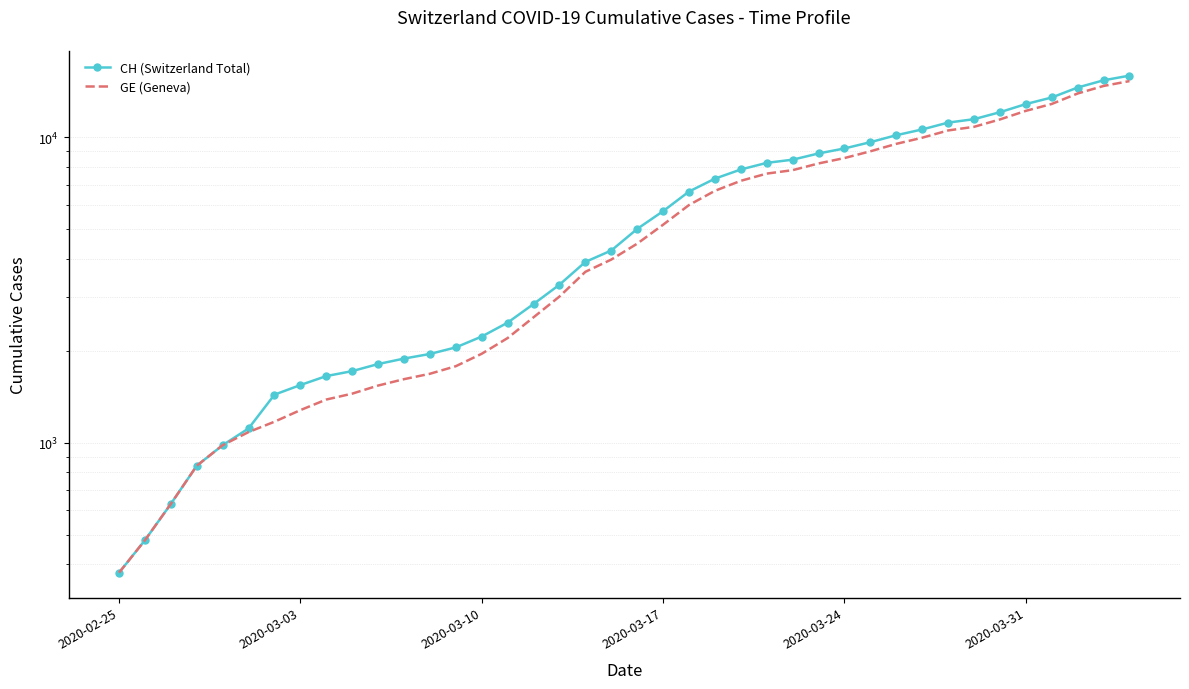

What is the average value of the CH (Switzerland Total) series?

6053